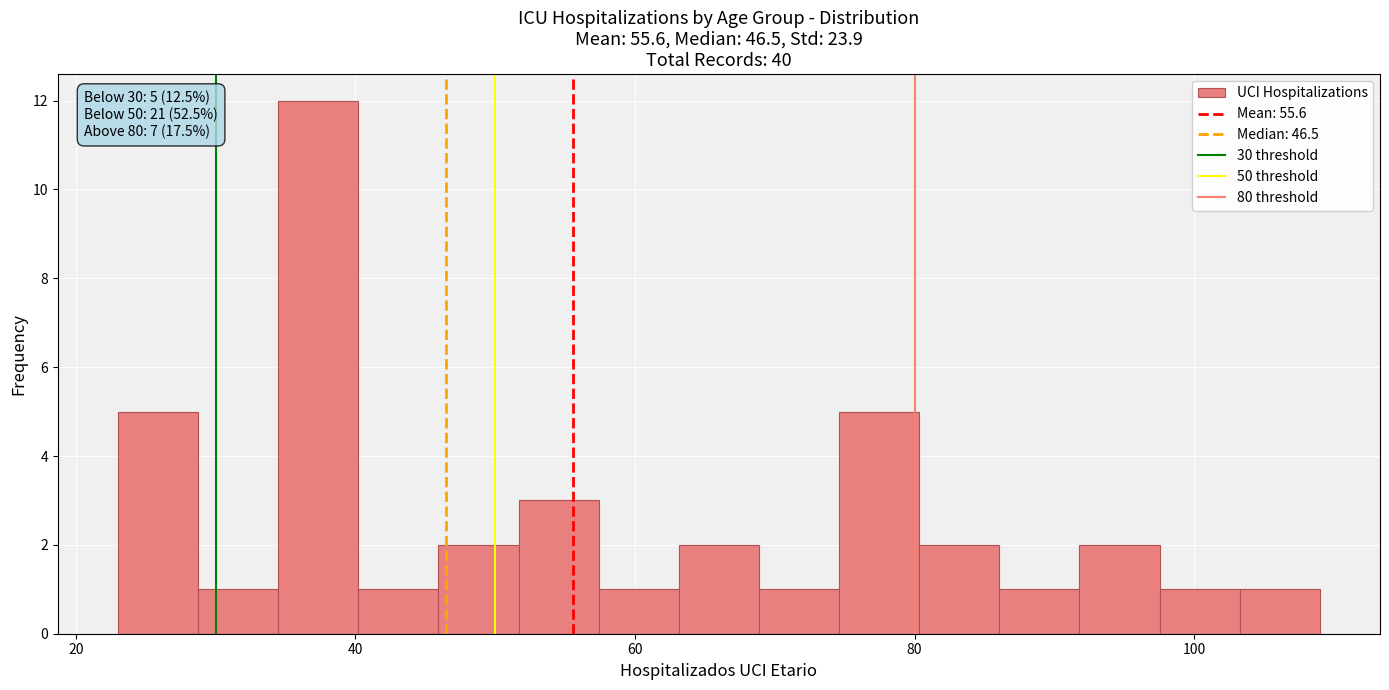

Around what value on the x-axis is the tallest bar? Give the approximate position of its centre, as read against the axis.

38